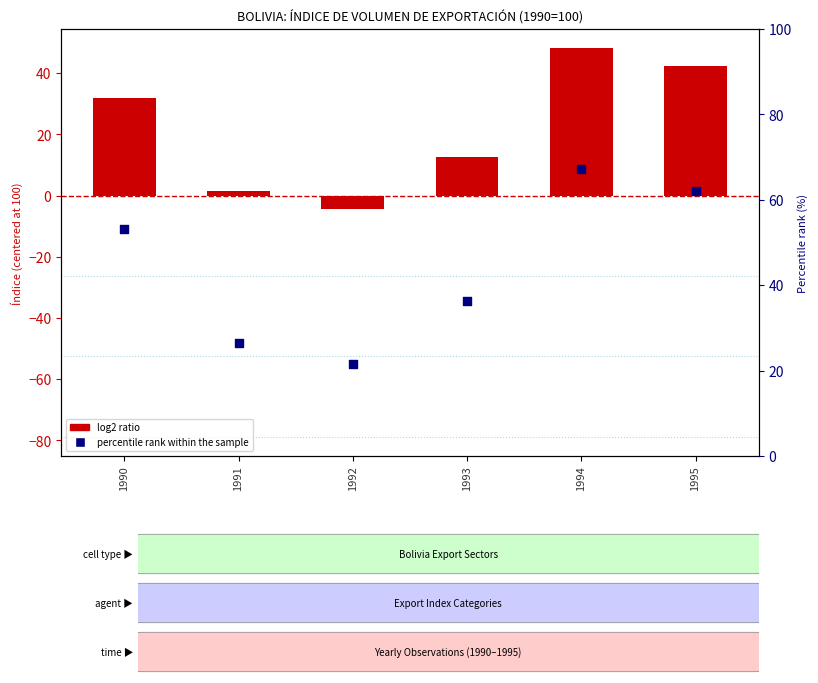

Is the value of log2 ratio at 1994 greater than the value of percentile rank within the sample at 1990?

No